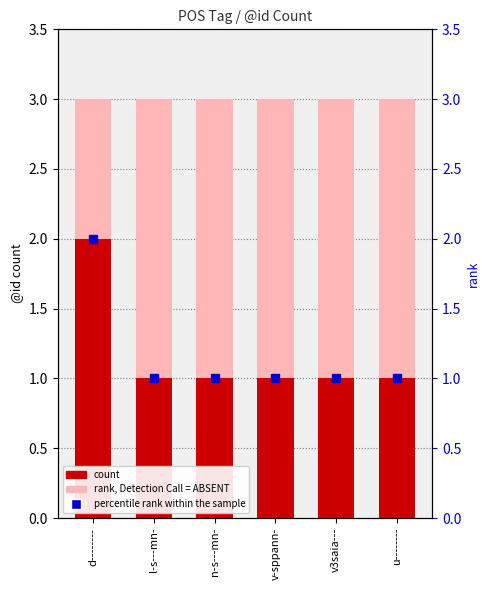

What is the total value across all series at d--------?

5